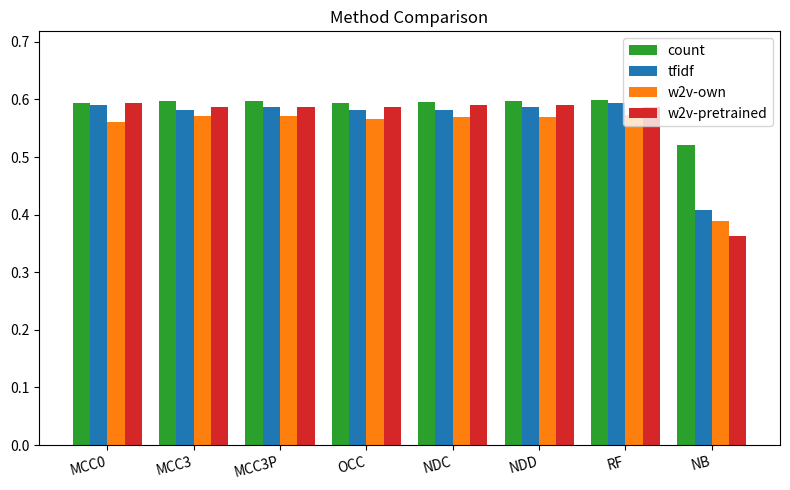

The w2v-own series shows 0.2 at MCC3P. True or false?

False